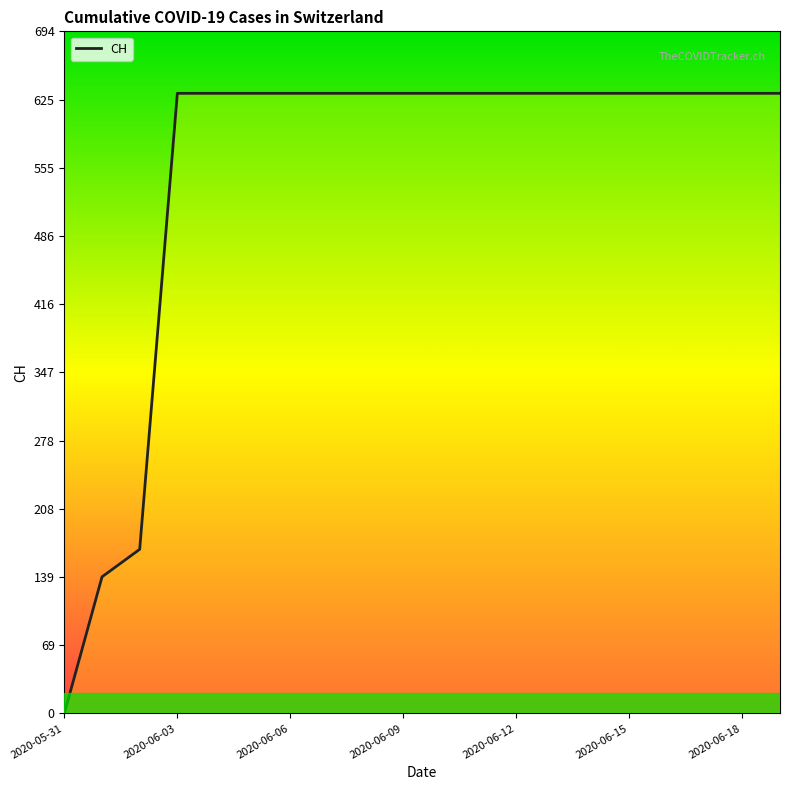

What is the sum of all values?

11033